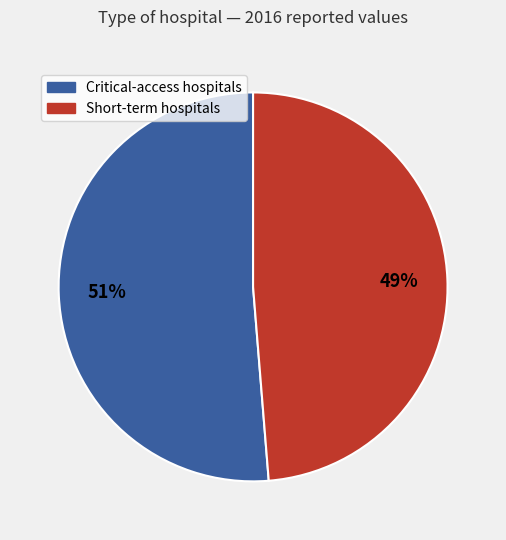

To the nearest percent, what is the average slice percentage?

50%